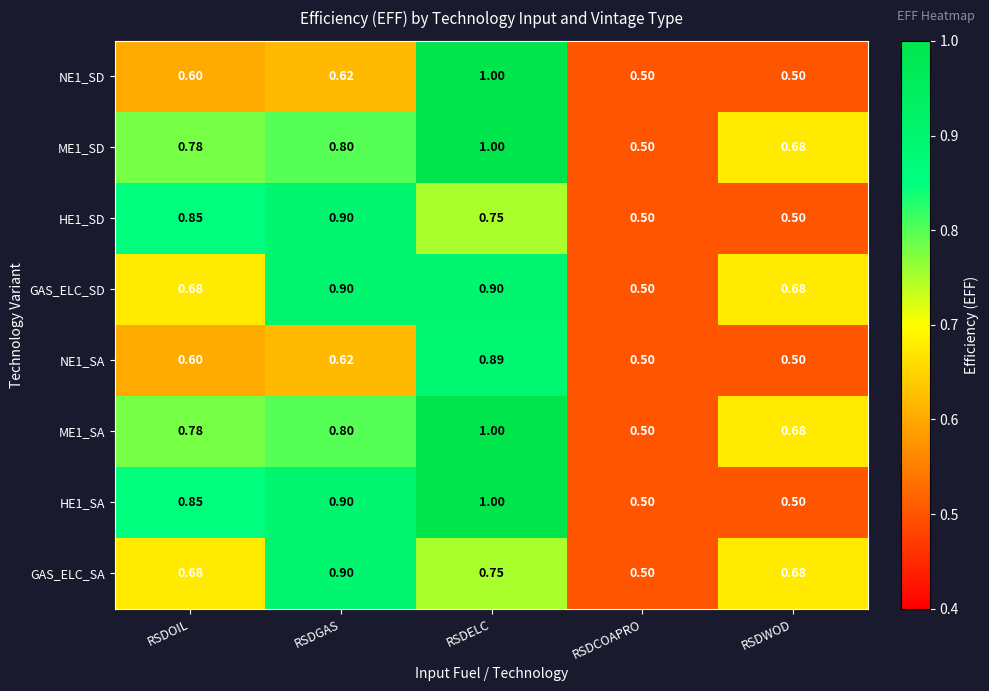

Where is GAS_ELC_SA nearest to the value 0?

RSDCOAPRO